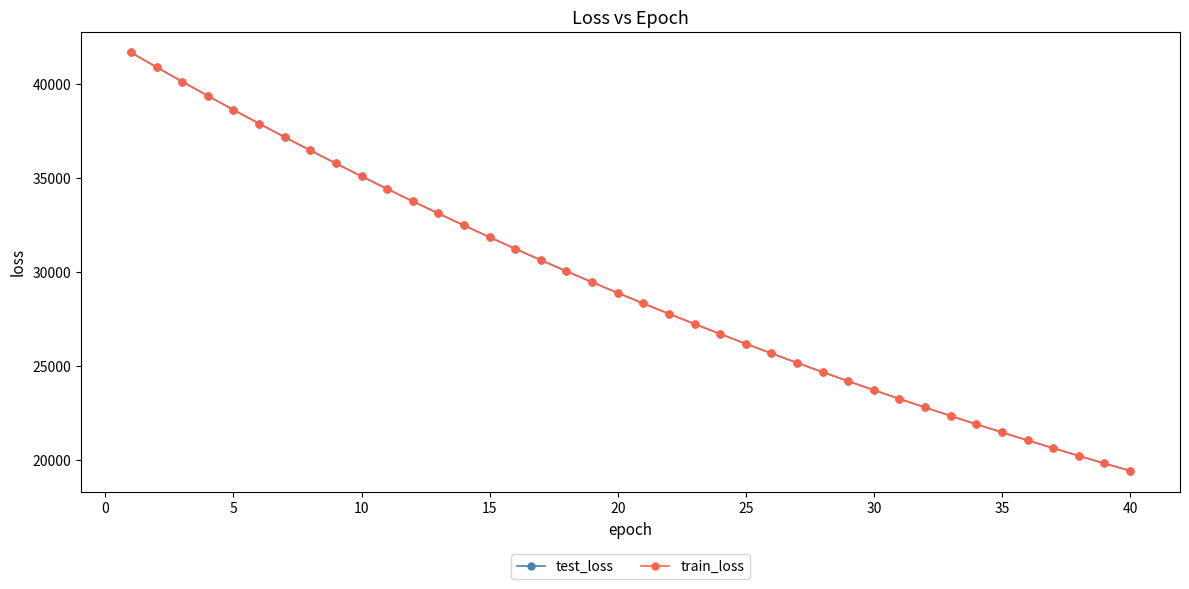

What is the value of the train_loss point at the 25th from the left?

26178.2